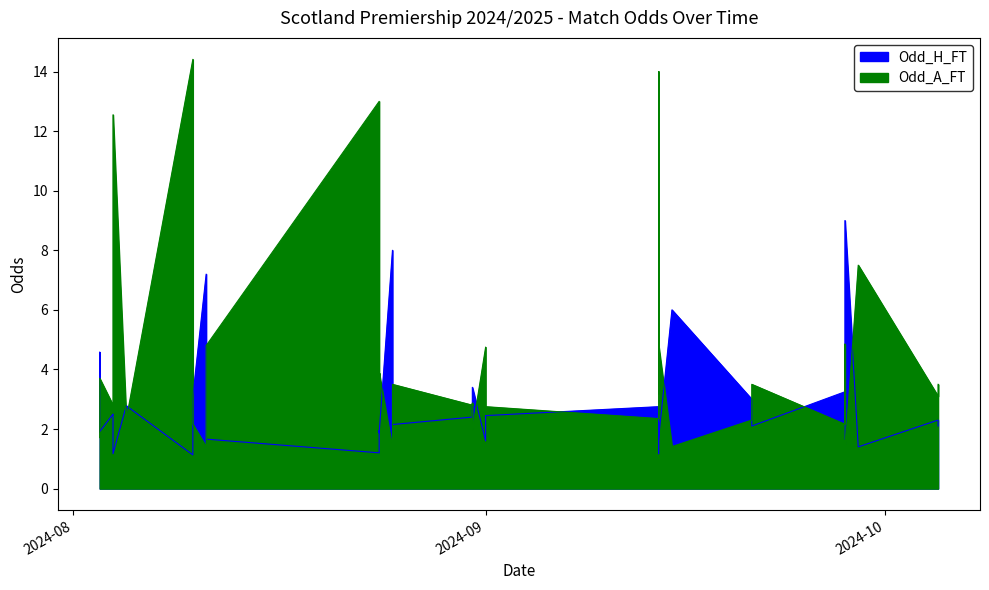

True or false: Odd_H_FT has a value of 4.2 at 2024-09.

False